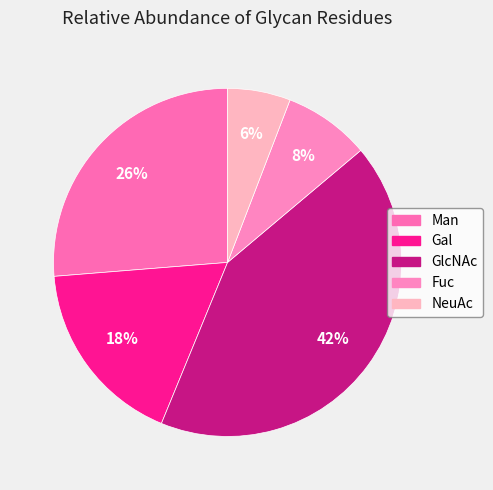

Is it true that Man is 26% of the pie?

True